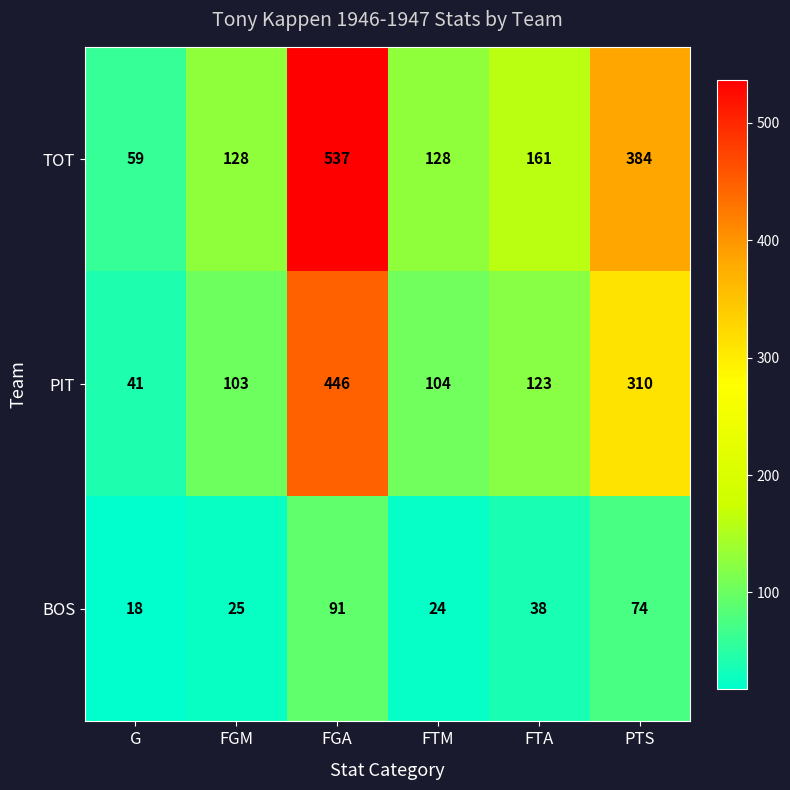

Which series has the widest spread of values?

TOT